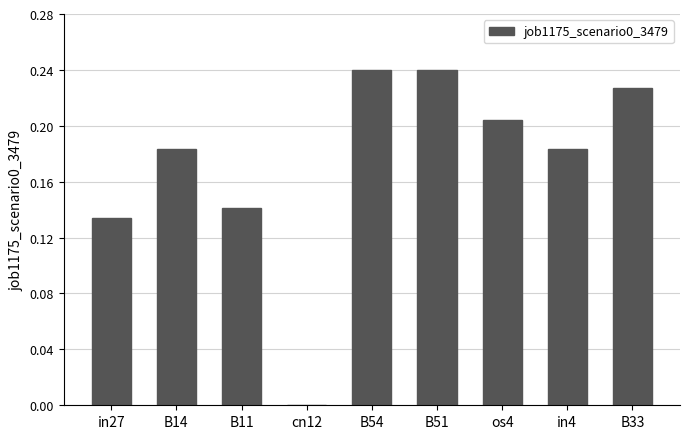

The value at B51 is 0.4. True or false?

False